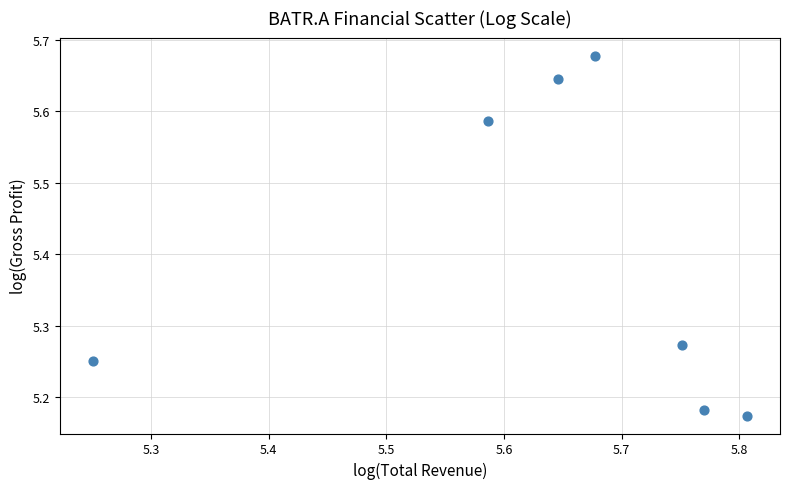

What is the range of X values (max minus min)?

0.6